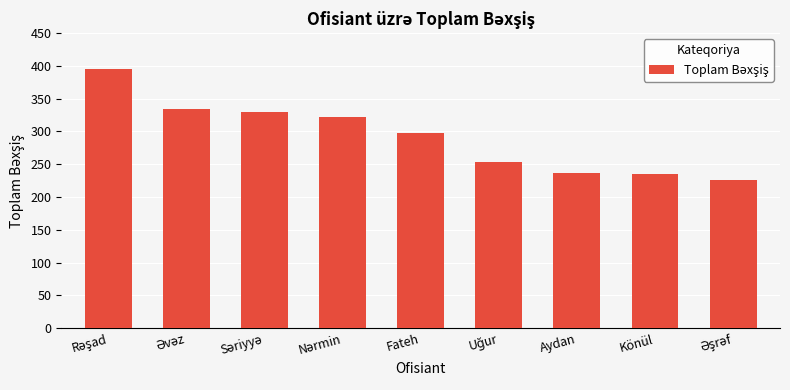

The chart shows a value of 63 at Aydan. True or false?

False